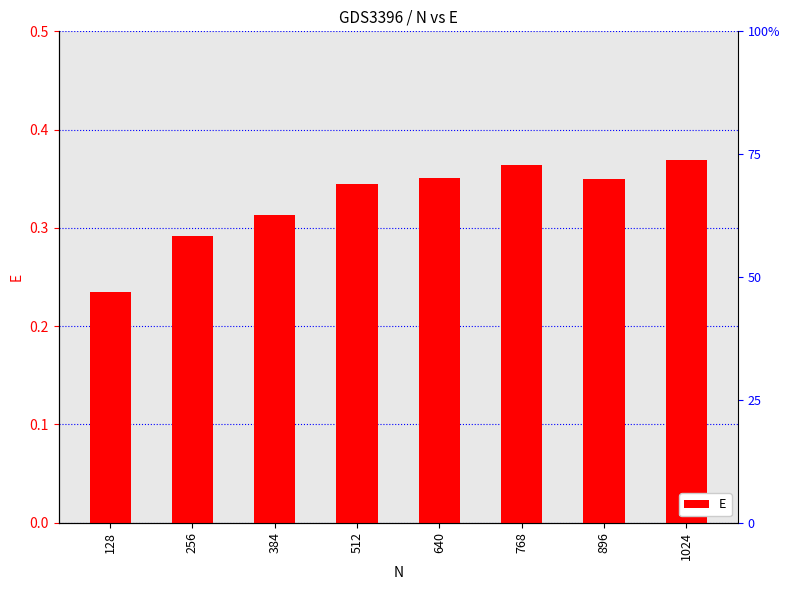

Does the chart contain stacked bars?

No